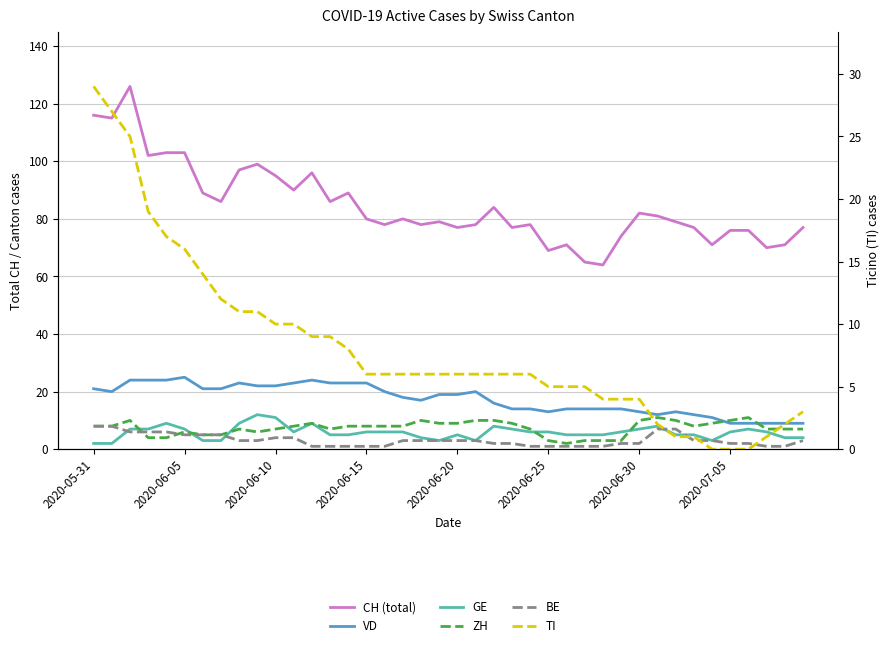

Rank the series by their maximum value, from lowest to highest.

BE, ZH, GE, VD, TI, CH (total)